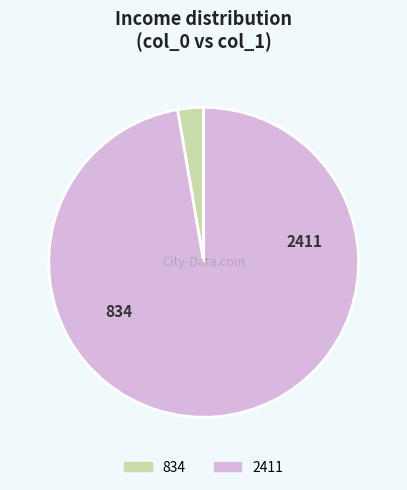

Between 2411 and 834, which is larger?

2411